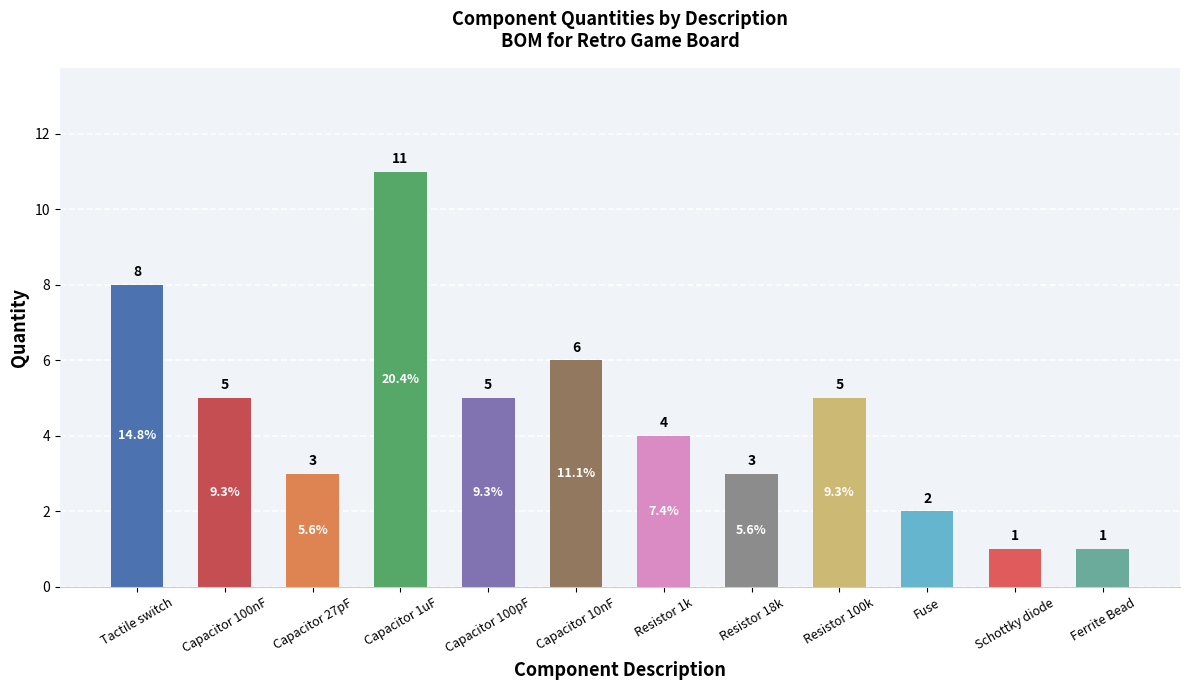

Is it true that the value at Capacitor 27pF is 1?

False